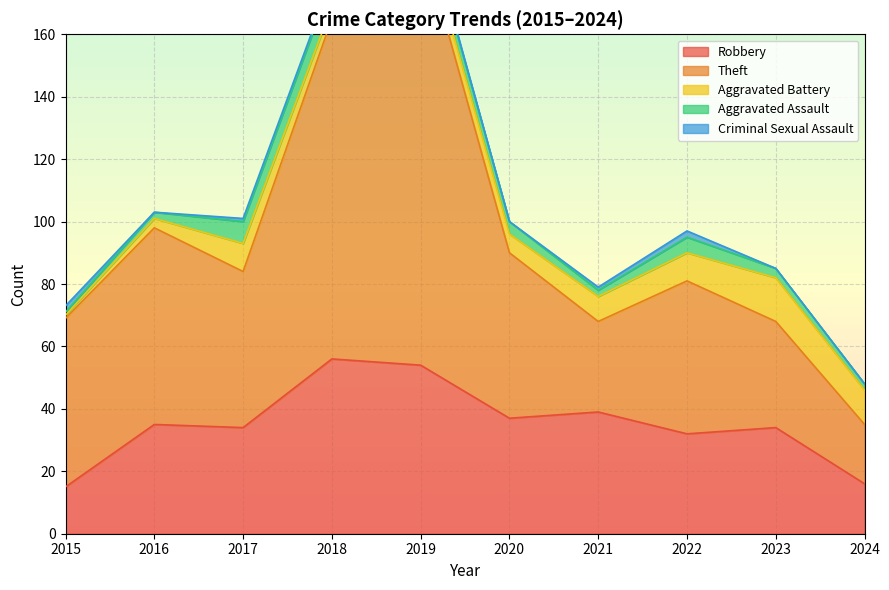

What is the sum of the Aggravated Assault values at 2016 and 2019?

7